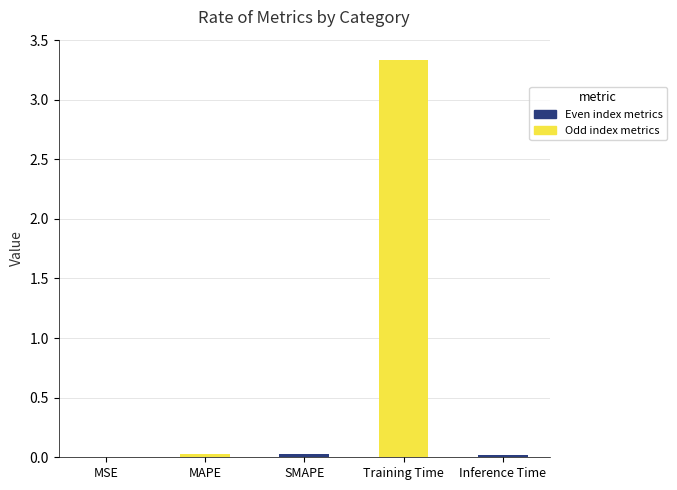

What is the change in value from SMAPE to Training Time?

+3.3